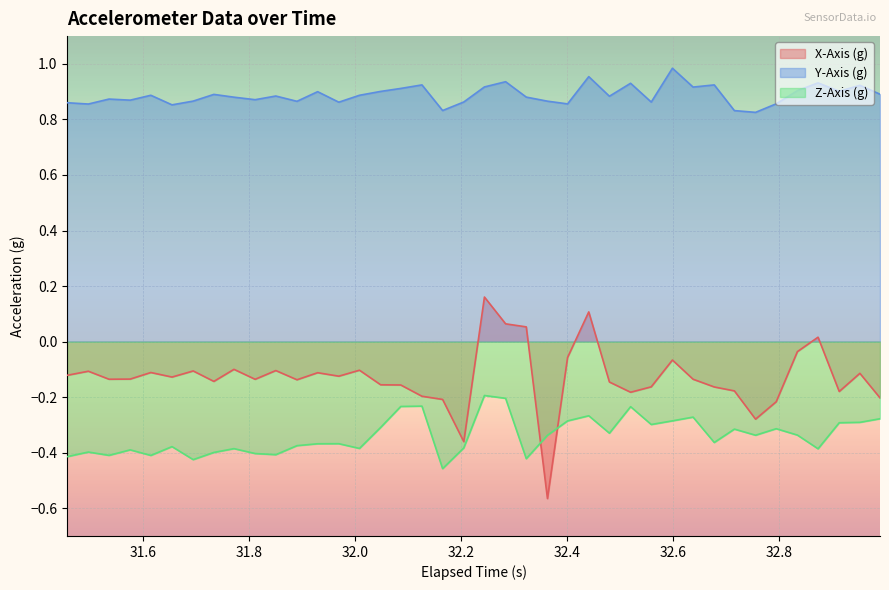

Which series has the widest spread of values?

X-Axis (g)